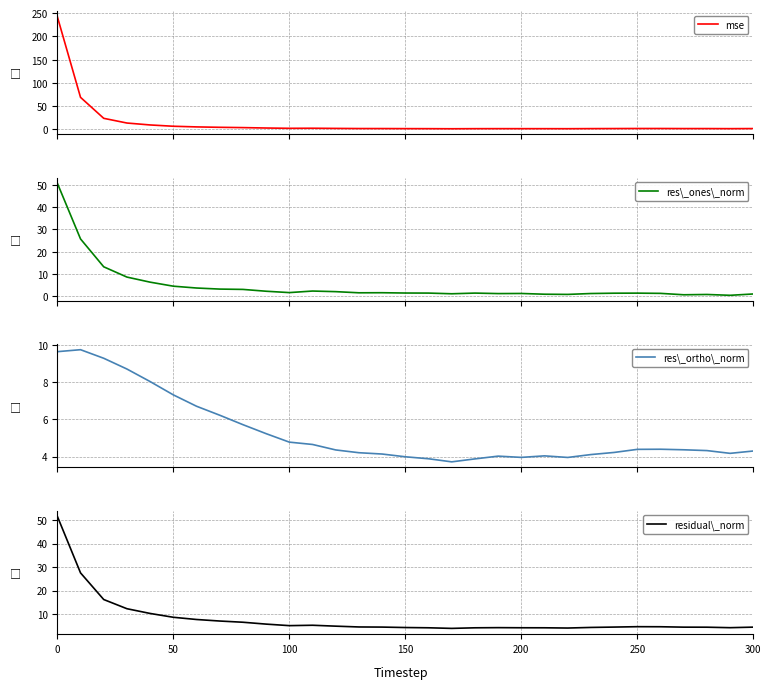

What is the maximum value for res\_ones\_norm?

50.7